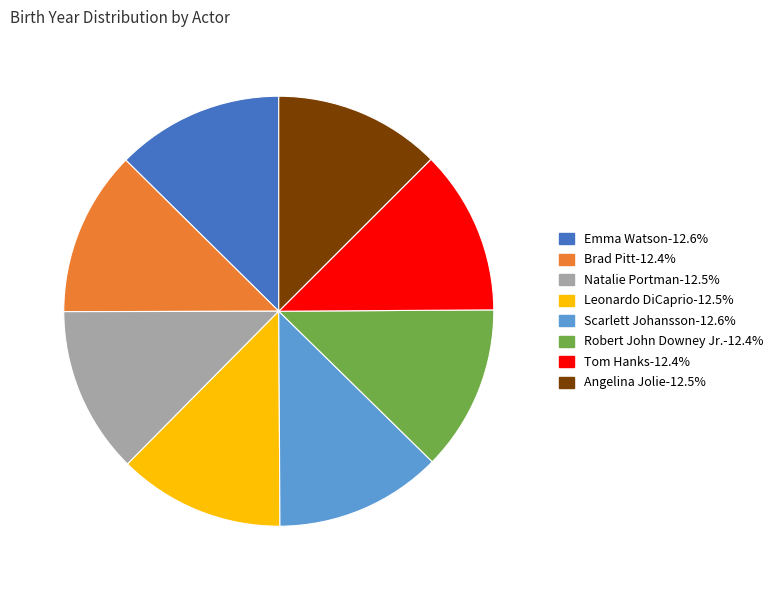

Is there a majority slice in this chart?

No